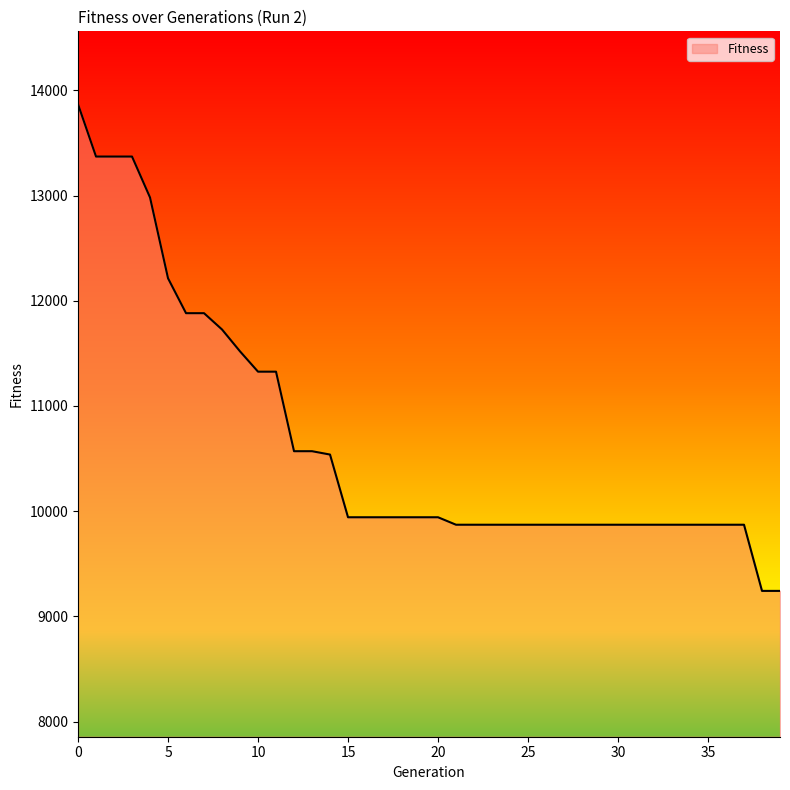

What is the maximum value shown in the chart?

13868